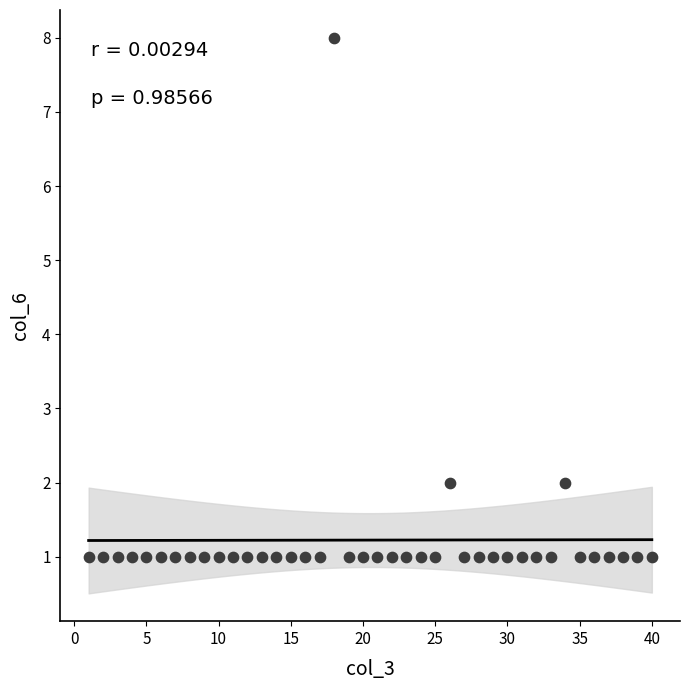

What is the range of Y values (max minus min)?

7